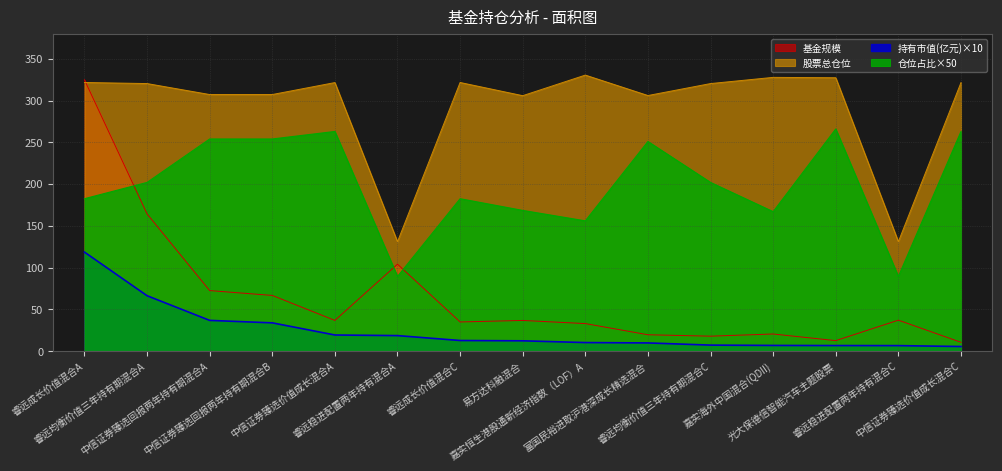

Is the value of 股票总仓位 at 中信证券臻选回报两年持有期混合A greater than the value of 持有市值(亿元) at 光大保德信智能汽车主题股票?

Yes